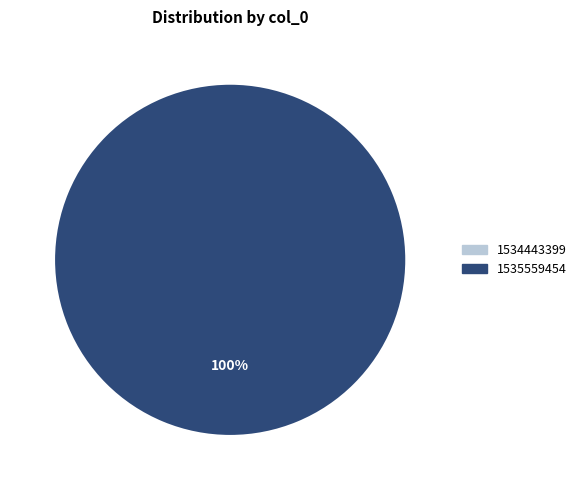

True or false: 1535559454 accounts for 100% of the total.

True